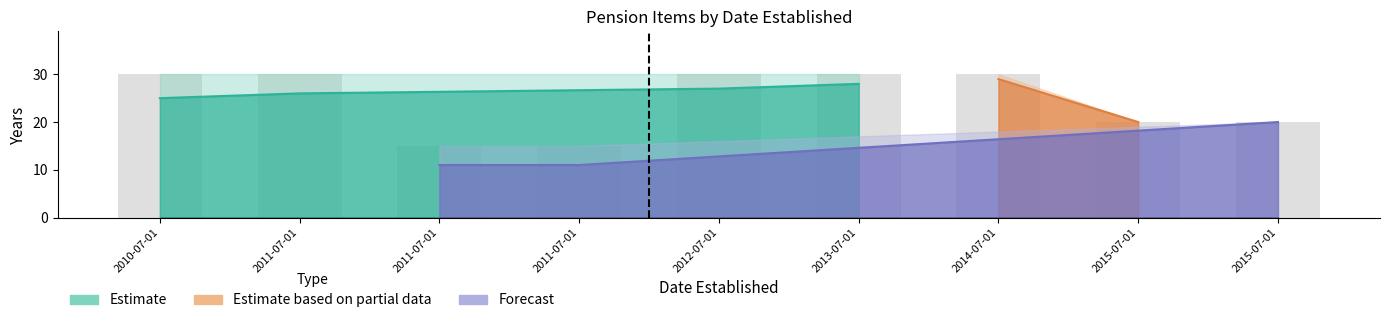

True or false: Years remaining has a value of 11 at 2015-07-01.

False